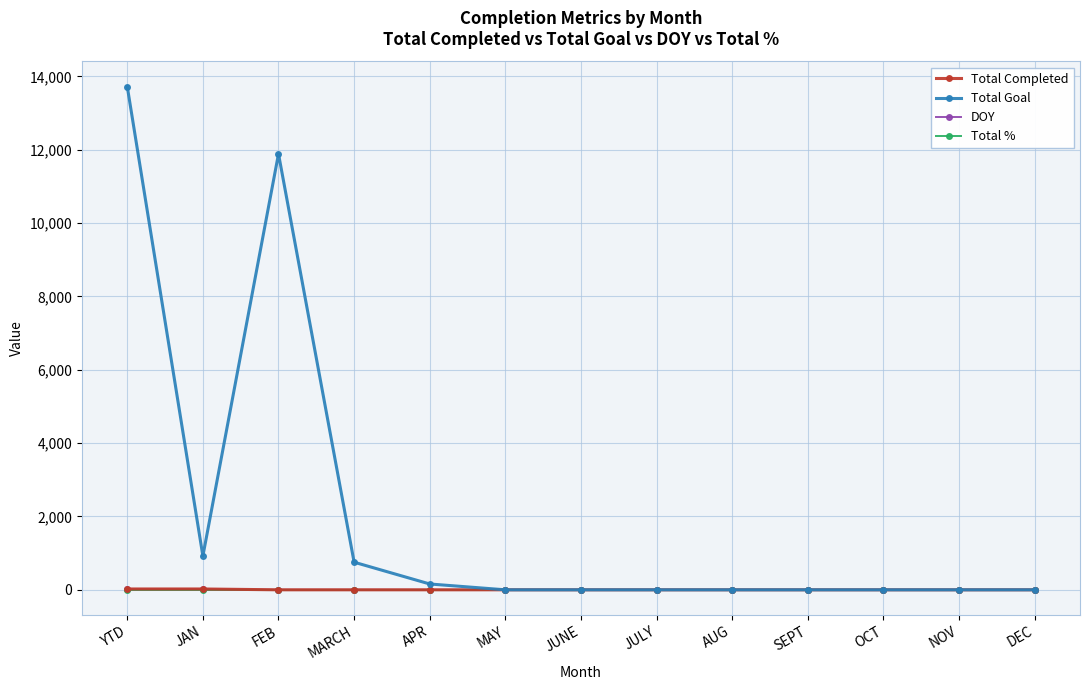

At how many categories does at least one series exceed 7953?

2